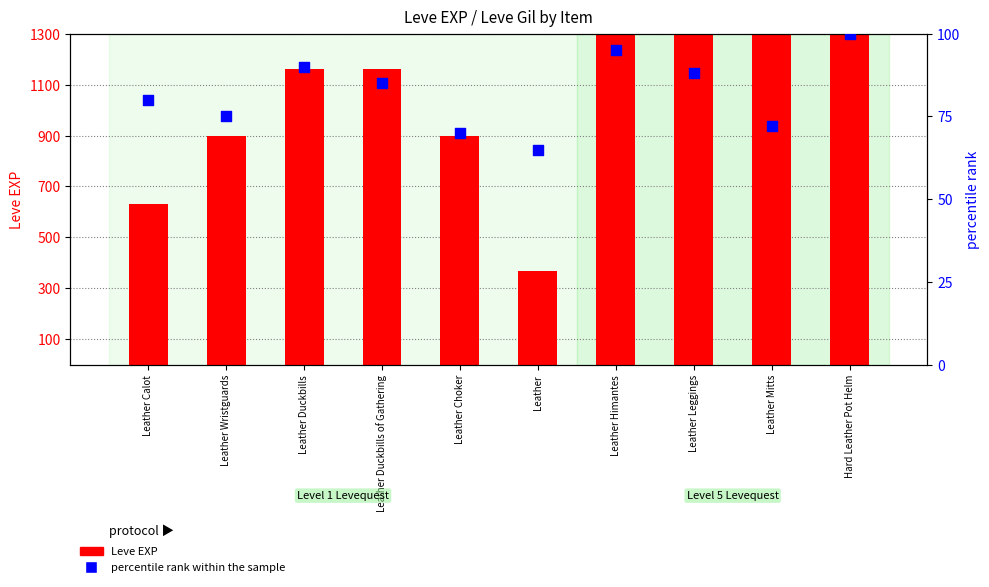

Which series reaches the maximum Y coordinate?

Leve EXP